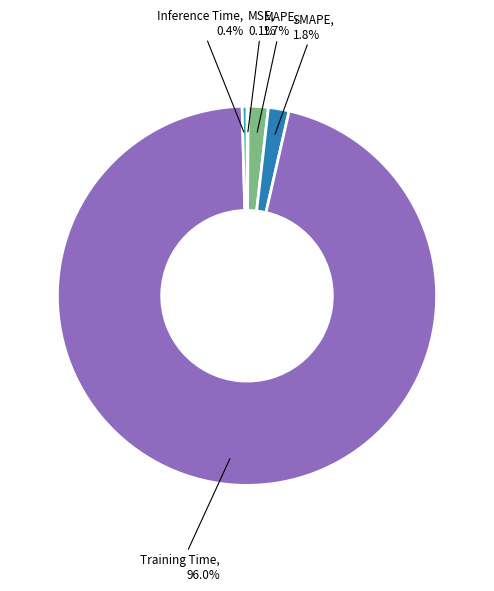

Which category accounts for the majority?

Training Time